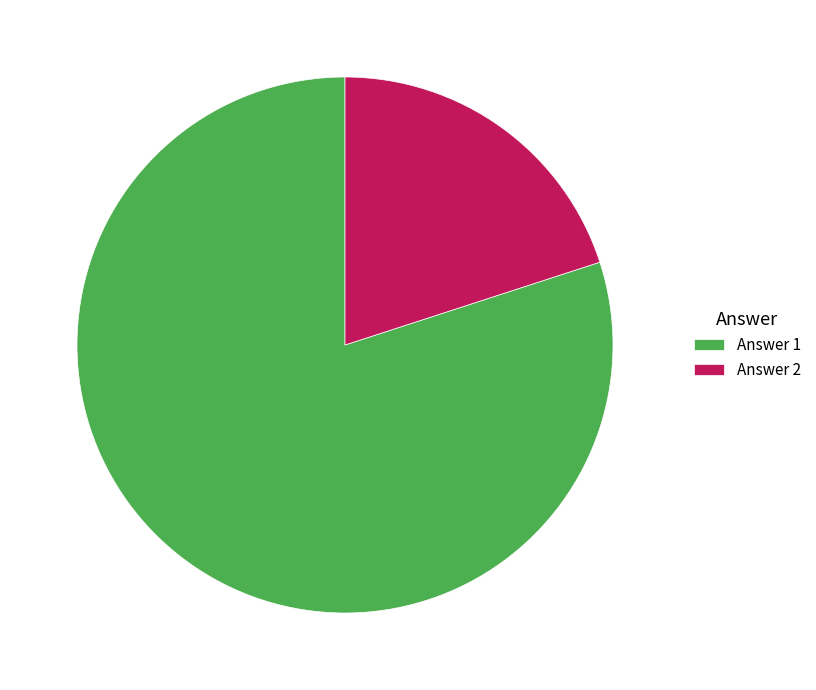

Approximately how many times larger is the value at Answer 1 compared to Answer 2?

4.0